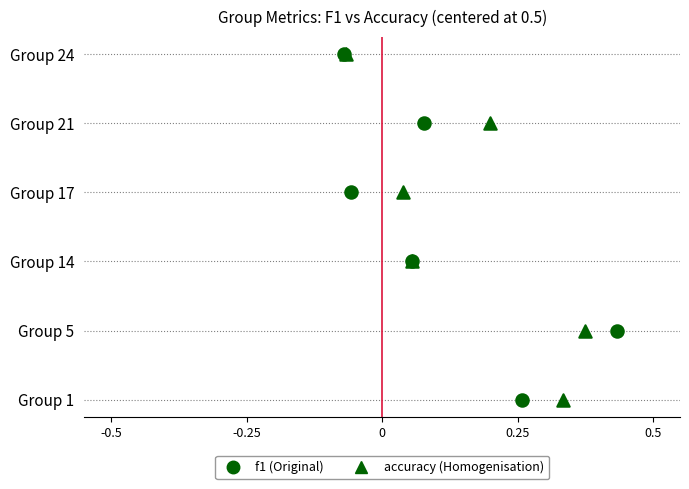

Which series reaches the maximum Y coordinate?

f1 (Original)